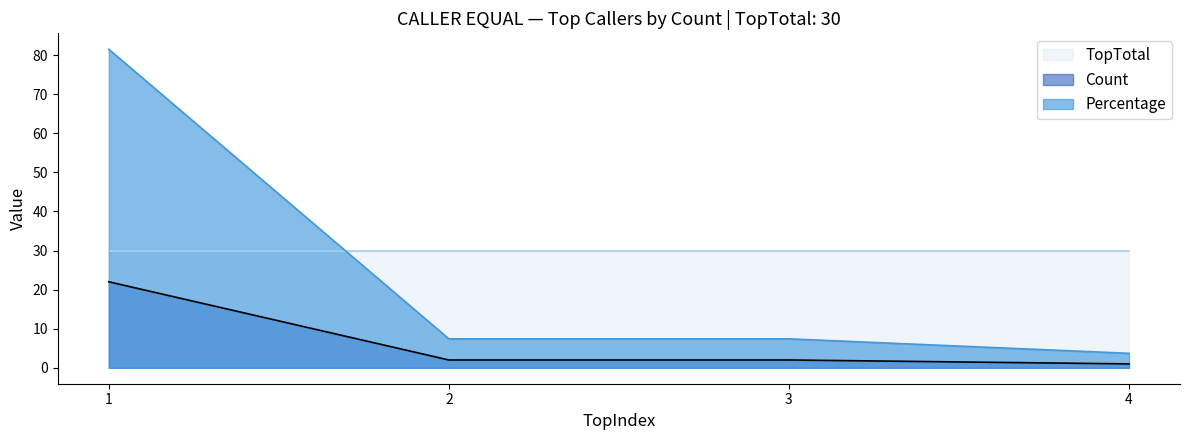

What is the sum of all Count values?

27.0